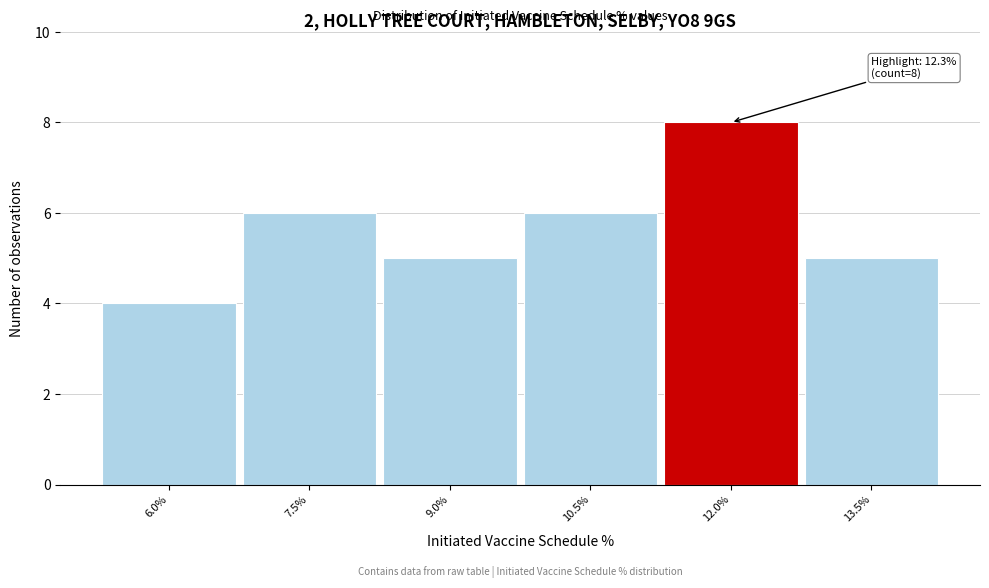

Reading right to left, what are all the values shown in this chart?

13.5%=5	12.0%=8	10.5%=6	9.0%=5	7.5%=6	6.0%=4